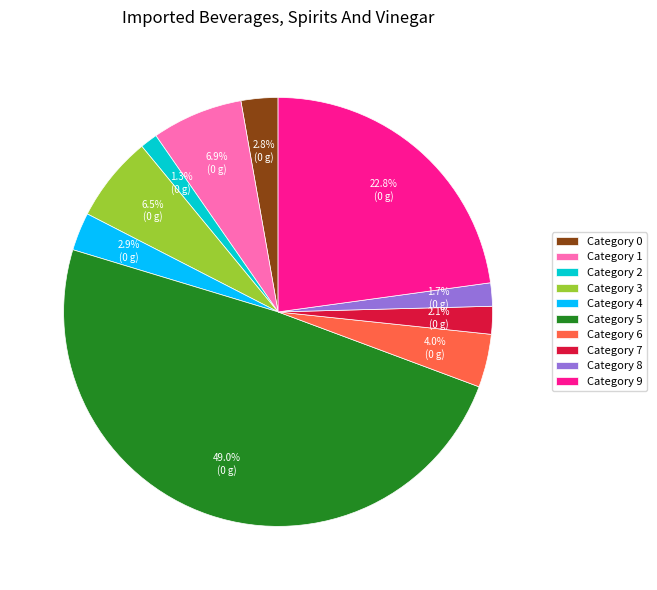

Does Category 1 represent more than half of the total?

No